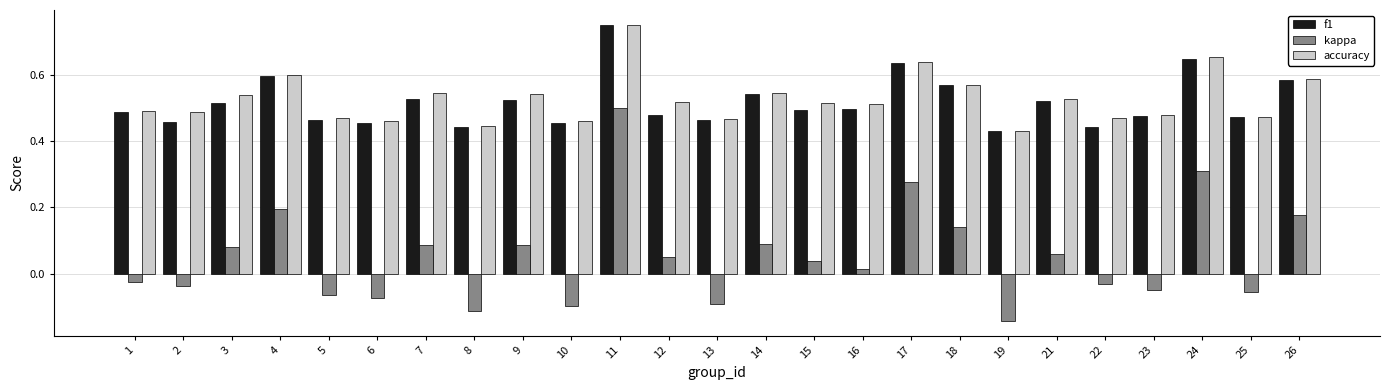

Between 4 and 26, which series saw the biggest shift?

kappa